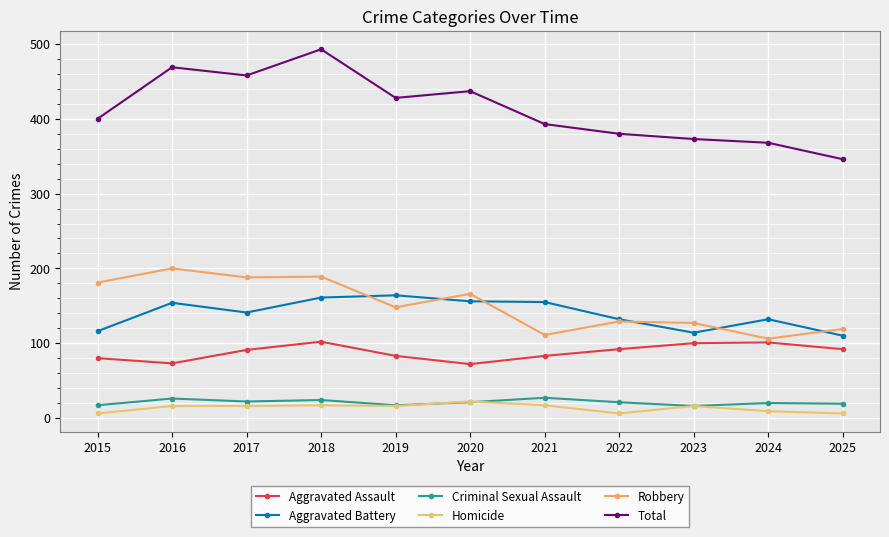

Between which two adjacent categories do Aggravated Battery and Robbery first intersect?

2018 and 2019